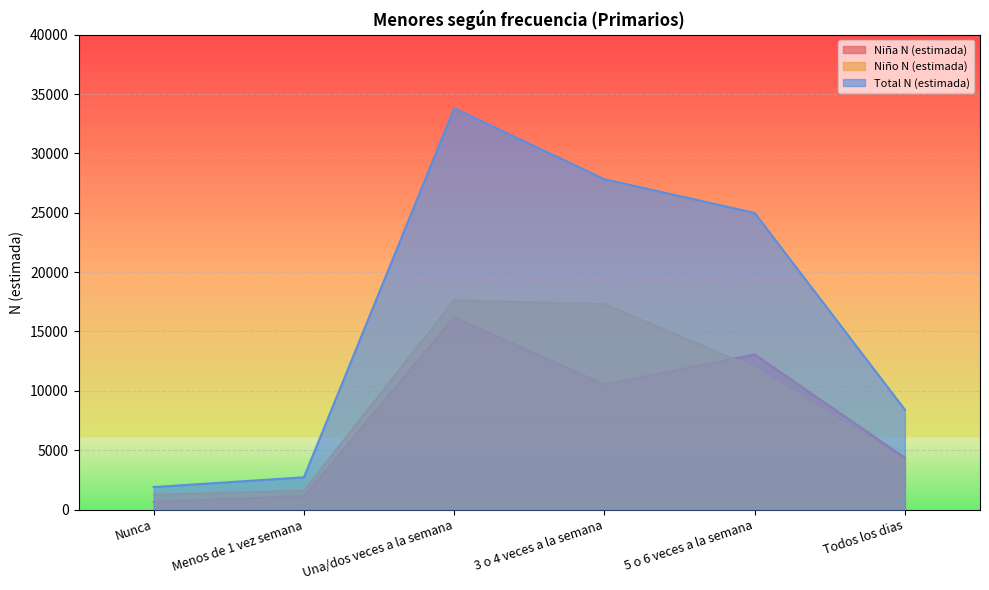

At which label is Niño N (estimada) closest to 9428?

5 o 6 veces a la semana